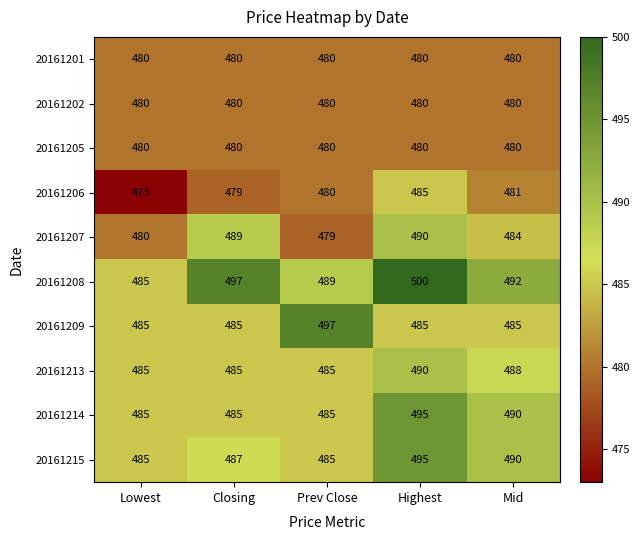

Is it true that 20161205 equals 700 at Closing?

False